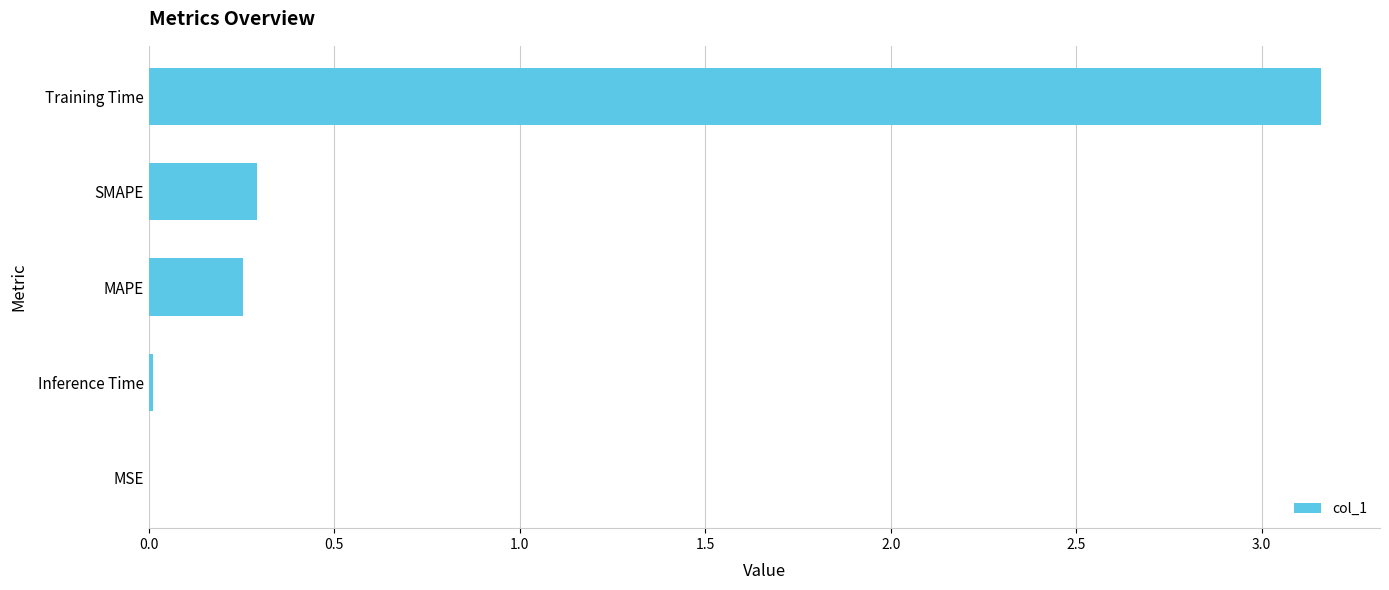

The chart shows a value of 0.3 at SMAPE. True or false?

True